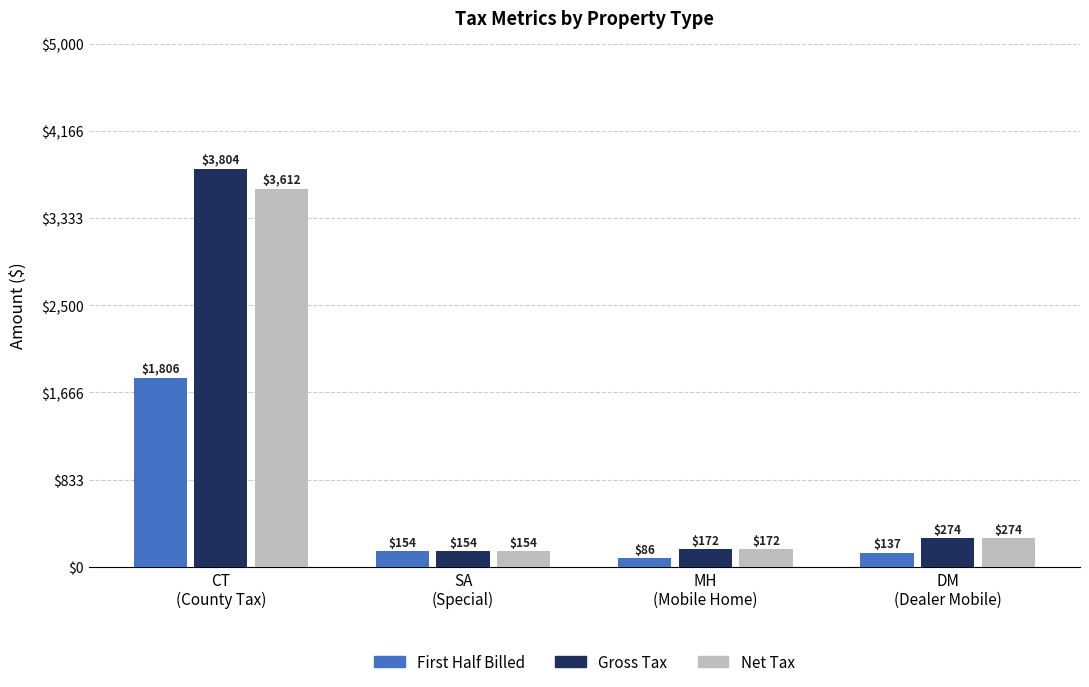

What is the lowest value of the Gross Tax series?

153.6